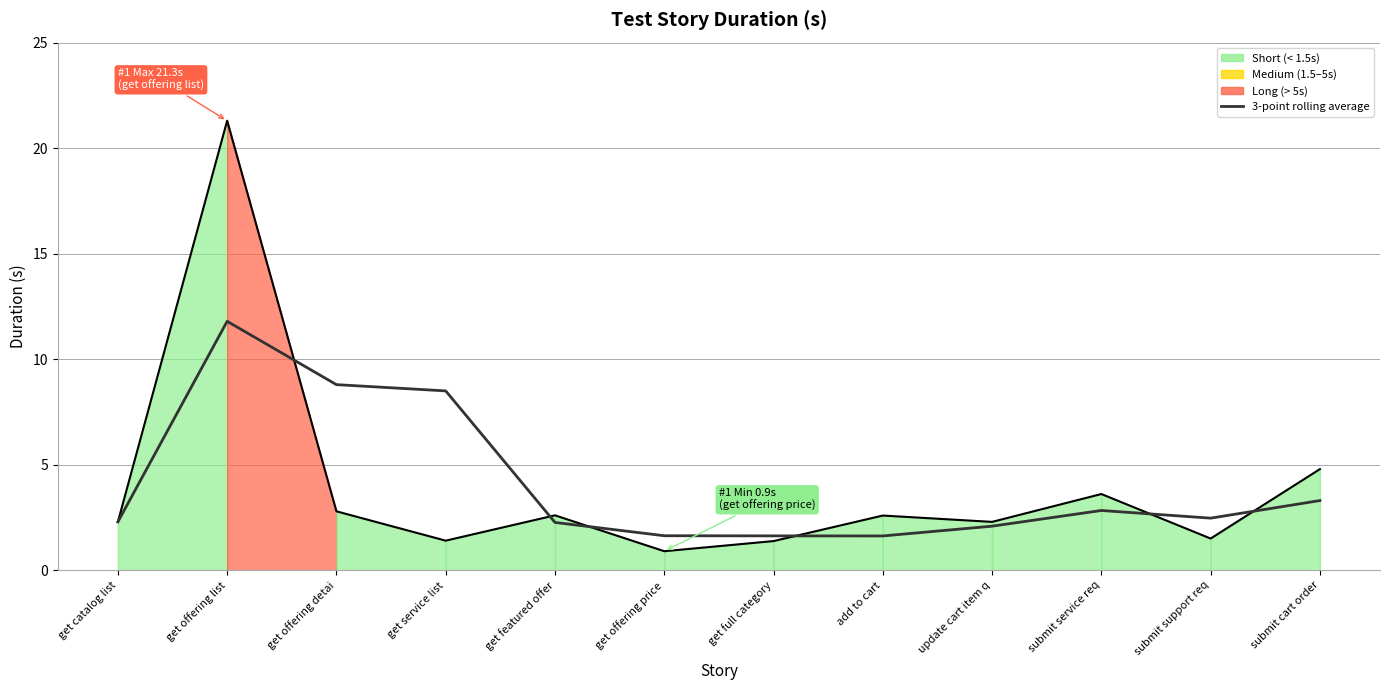

What is the maximum value shown in the chart?

21.3